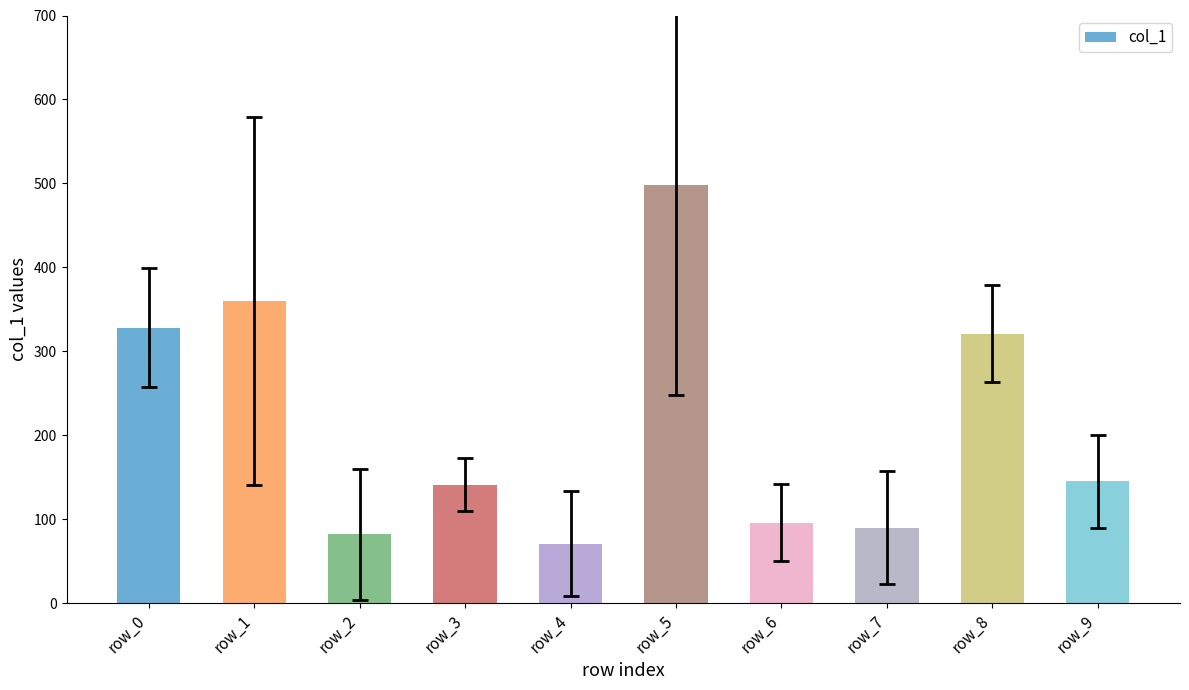

What is the value of the 7th bar from the left?

96